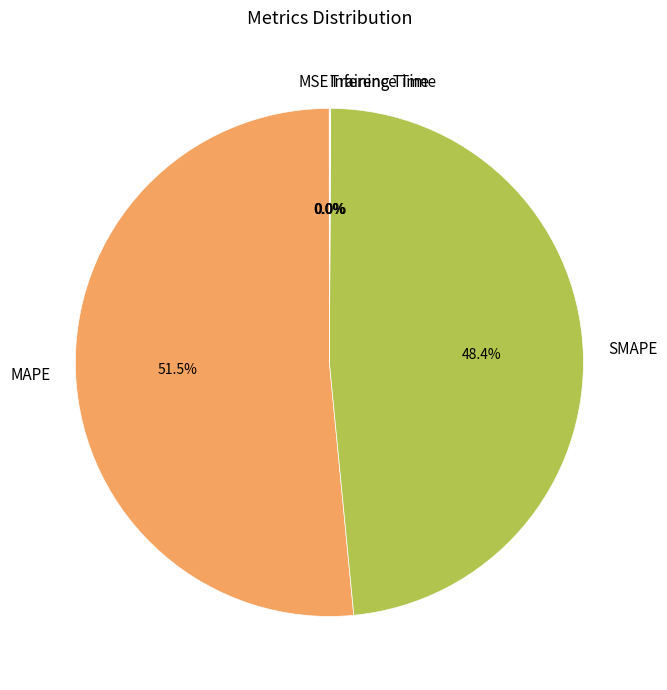

Does MAPE represent more than half of the total?

Yes